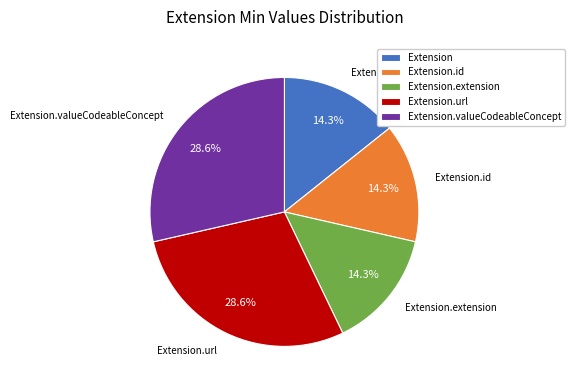

Do Extension.url and Extension together represent more than half of the pie?

No